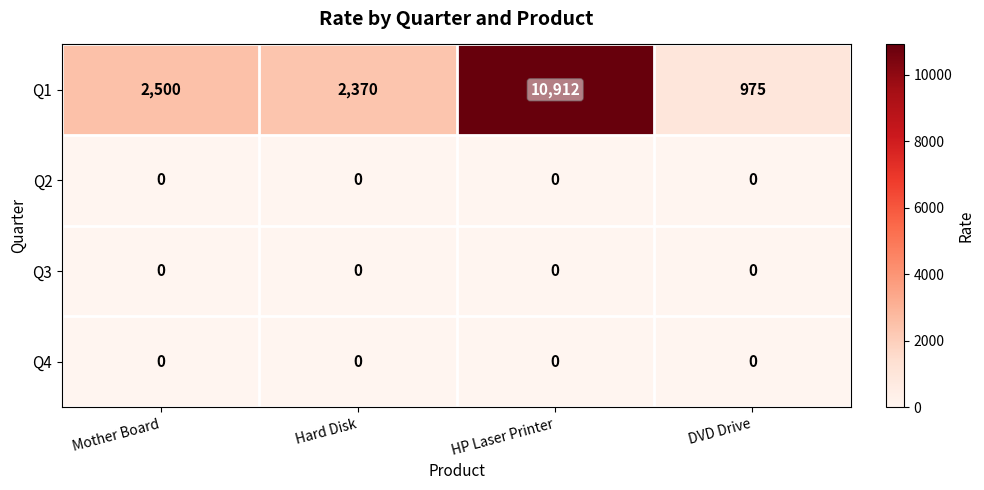

Is it true that Q2 equals 0 at Hard Disk?

True